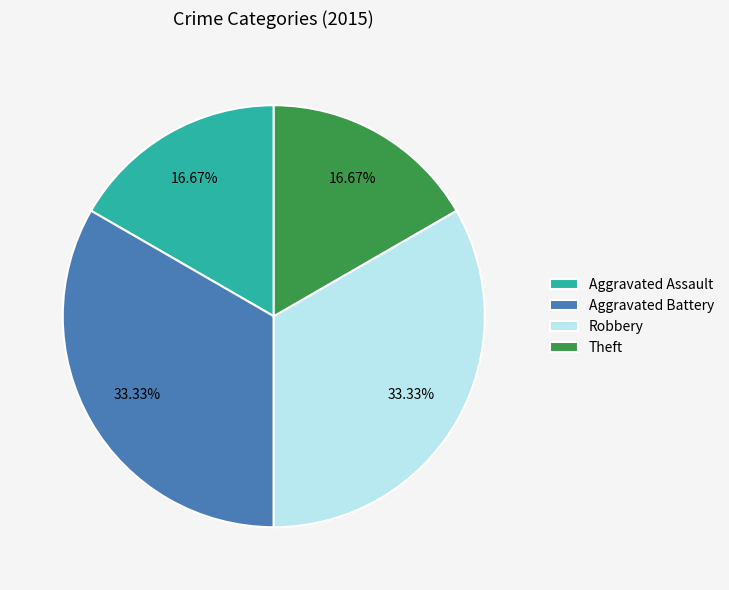

To the nearest percent, what is the average slice percentage?

25%